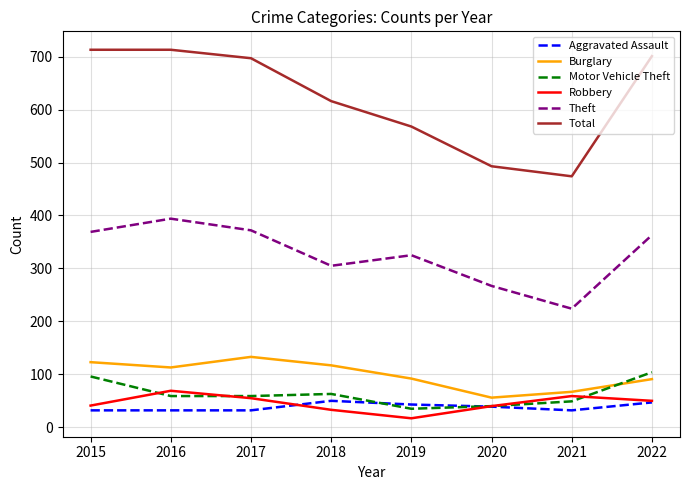

Does the chart display data point markers on the line(s)?

No